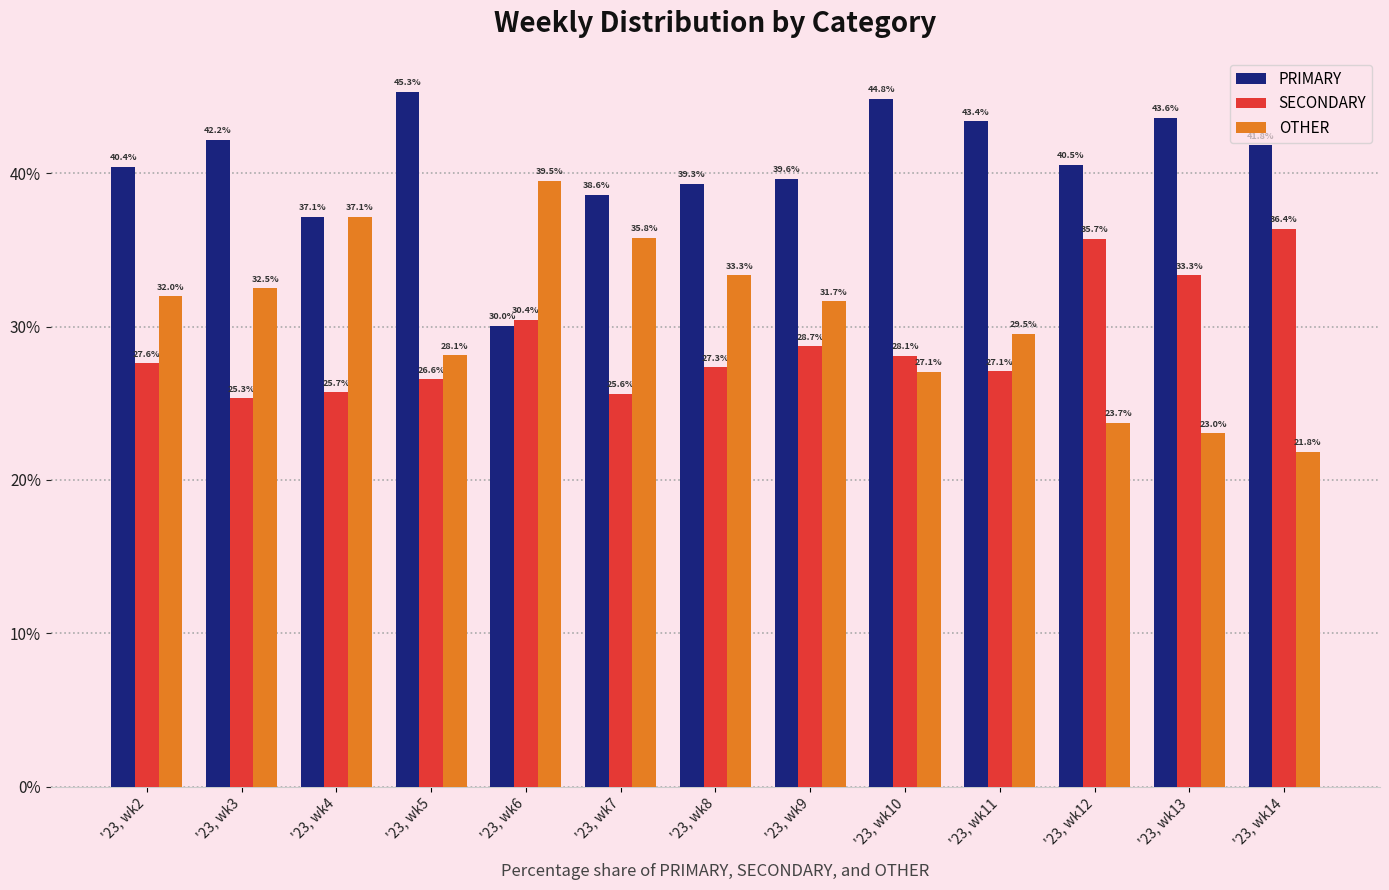

What is the total value across all series at '23, wk14?

100.0